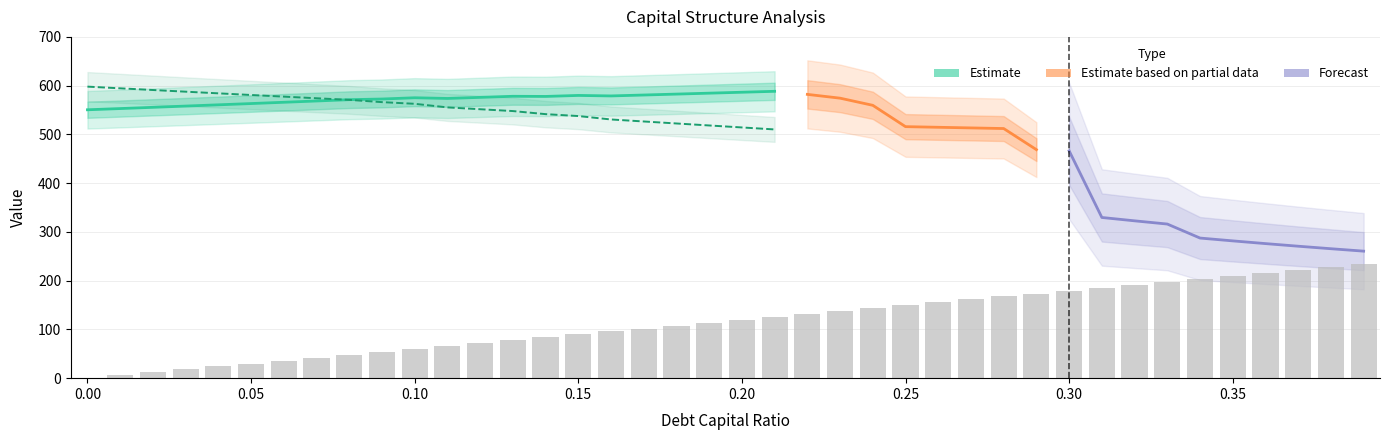

Which category has the highest value in the interest_expense series?

0.39